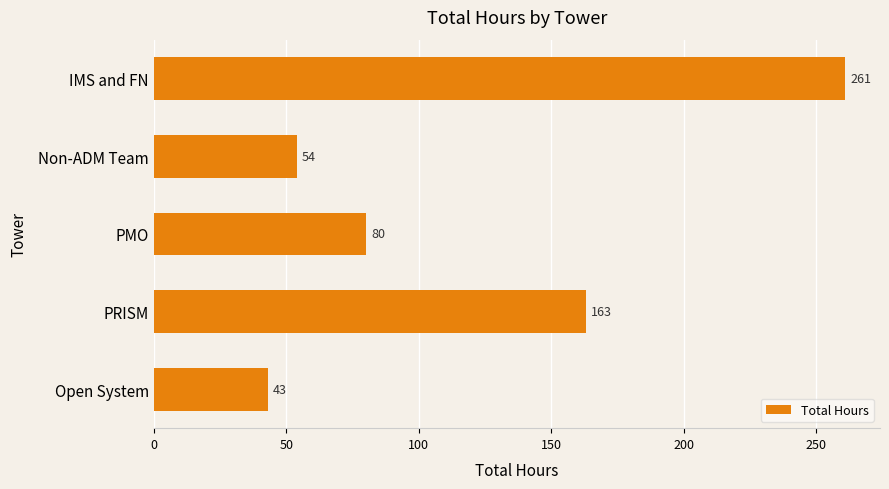

Reading top to bottom, transcribe all the data shown in this chart.

261	54	80	163	43